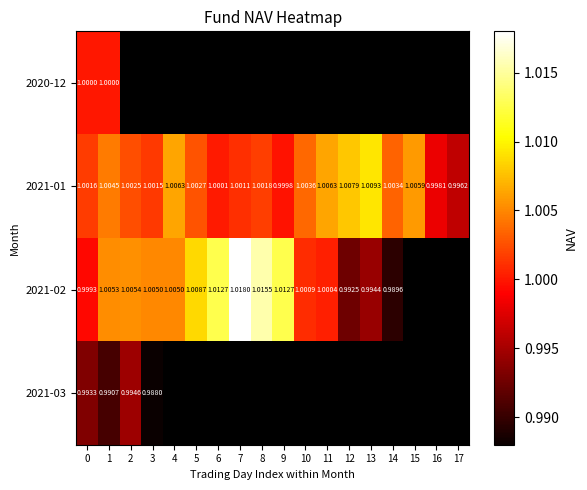

Between 15 and 16, which series saw the biggest shift?

2021-01